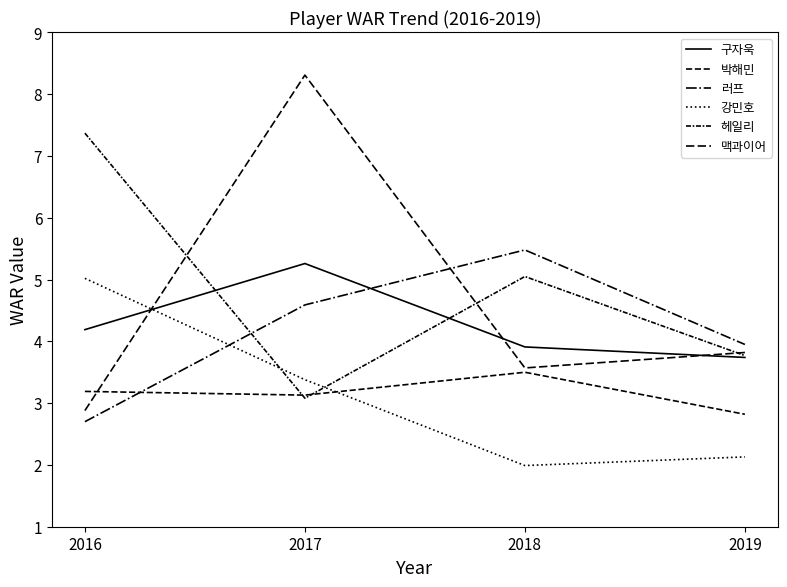

Which series has the largest range (max minus min)?

맥과이어